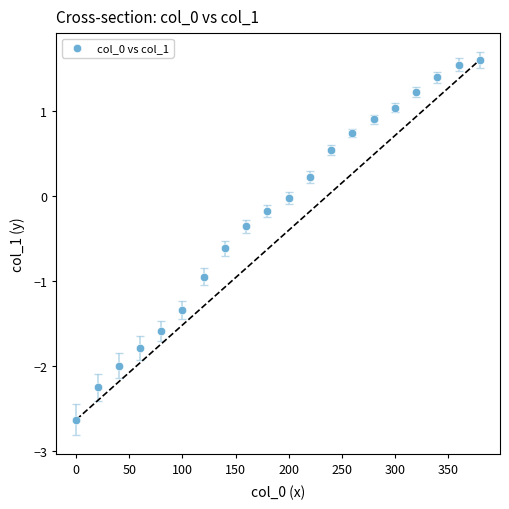

What is the range of Y values (max minus min)?

4.2